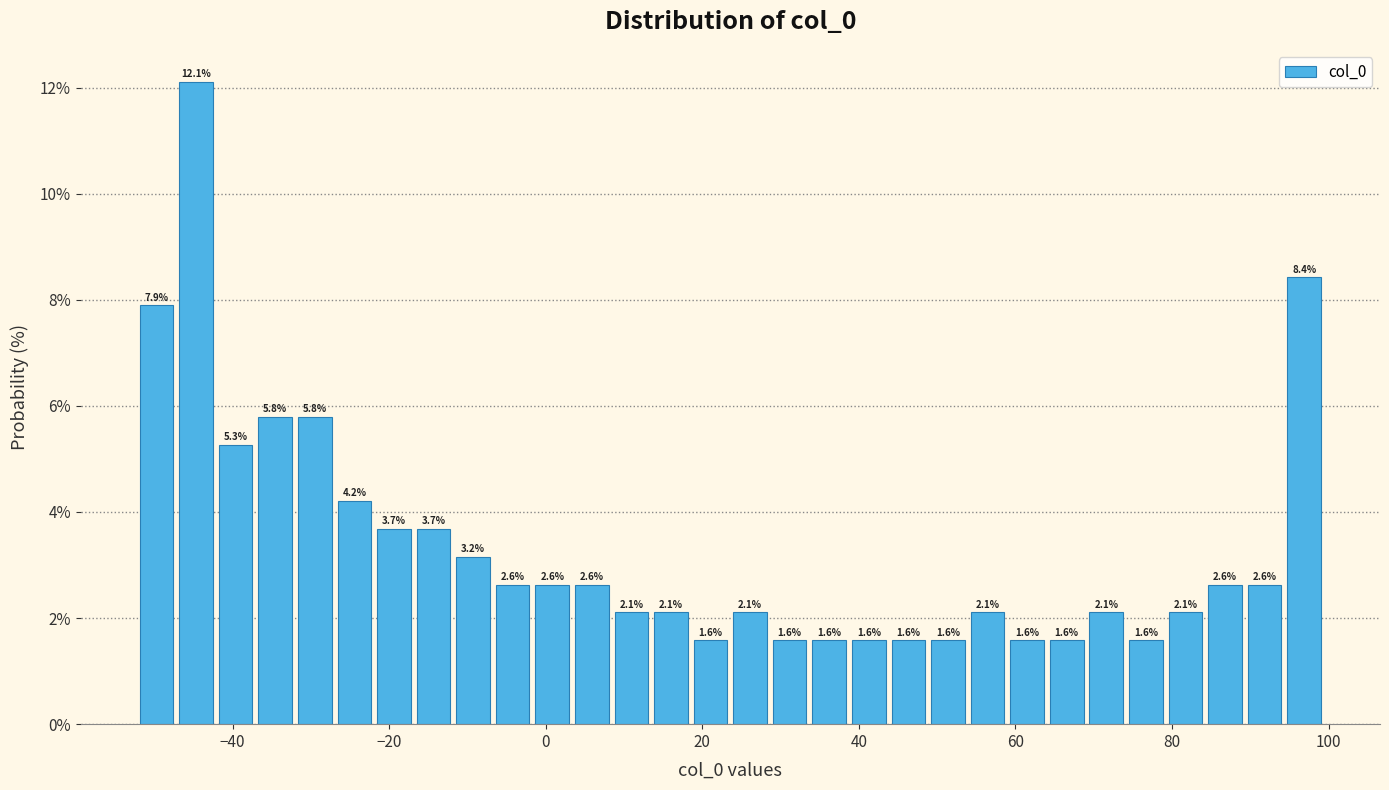

Around what value on the x-axis is the tallest bar? Give the approximate position of its centre, as read against the axis.

-44